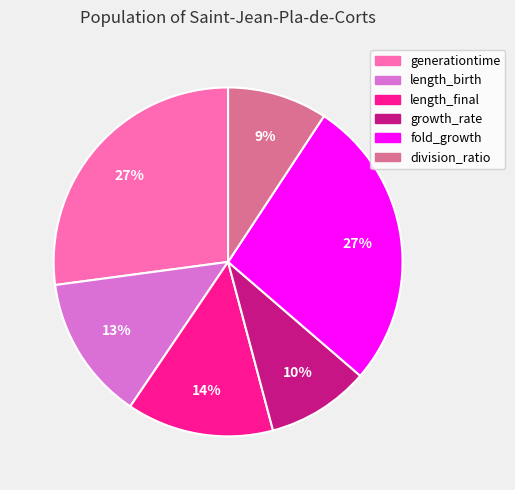

To the nearest percent, what percentage of the pie is length_birth?

13%